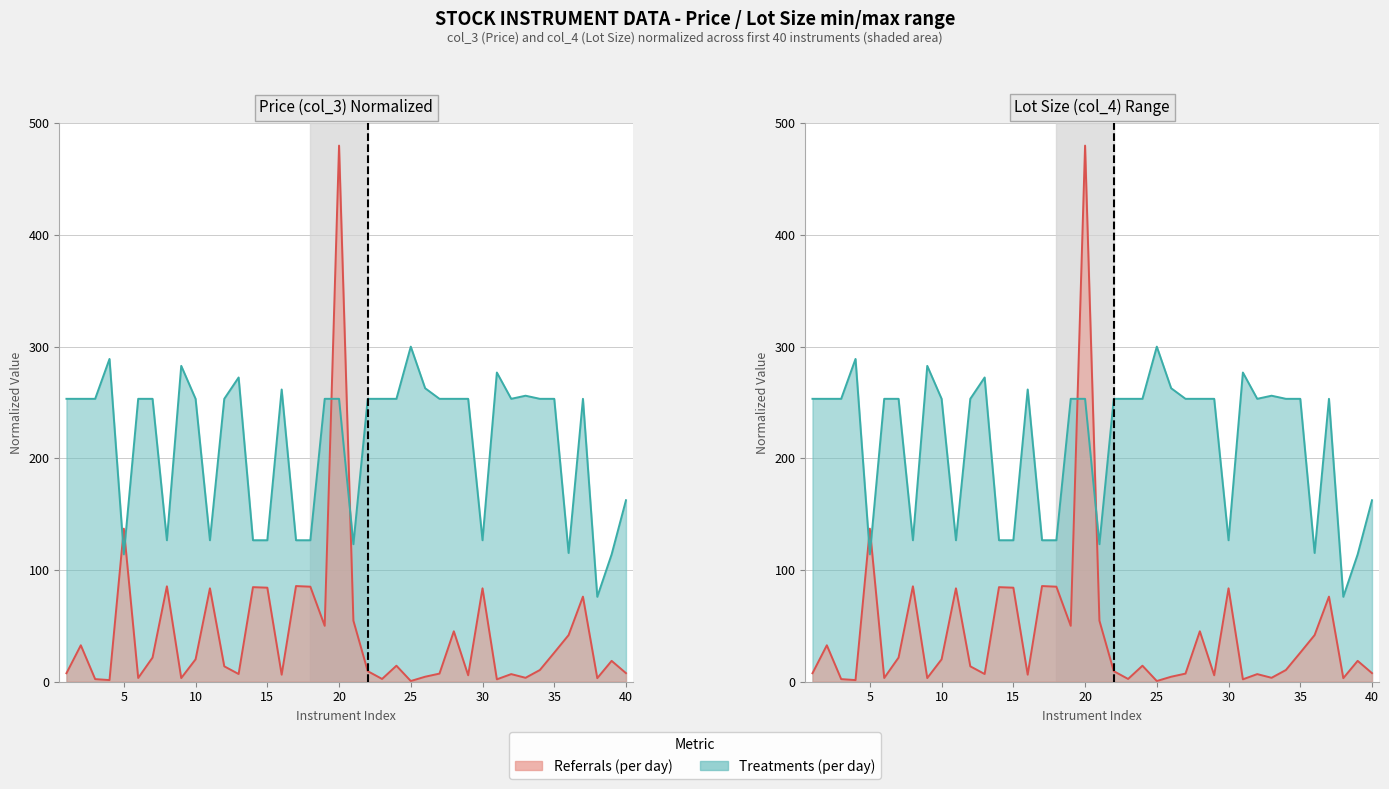

True or false: col_4 has a value of 394.0 at 6.

False